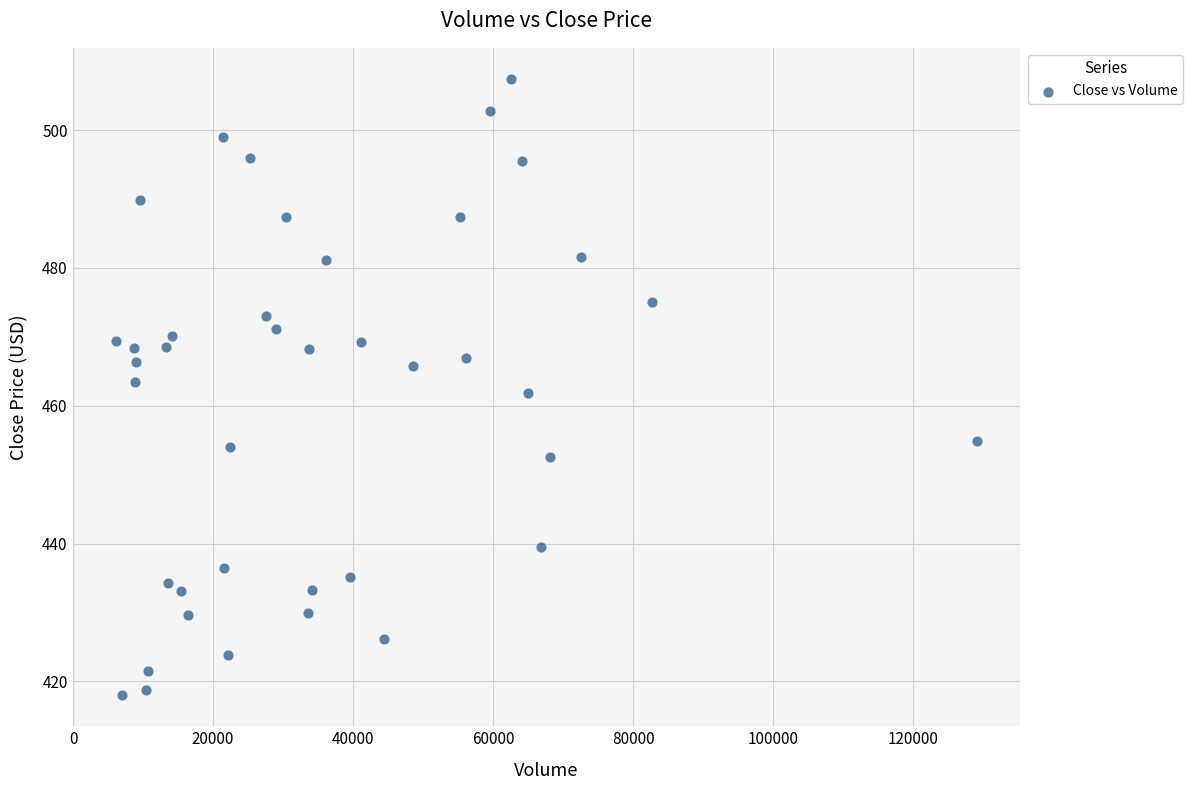

What is the range of X values (max minus min)?

122947.0